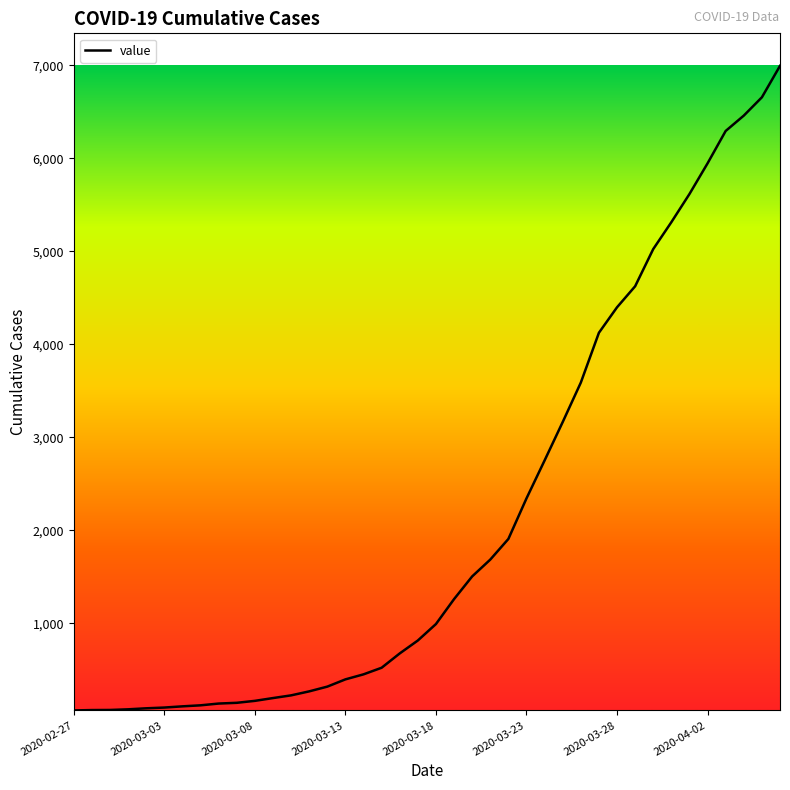

What is the maximum value shown in the chart?

6995